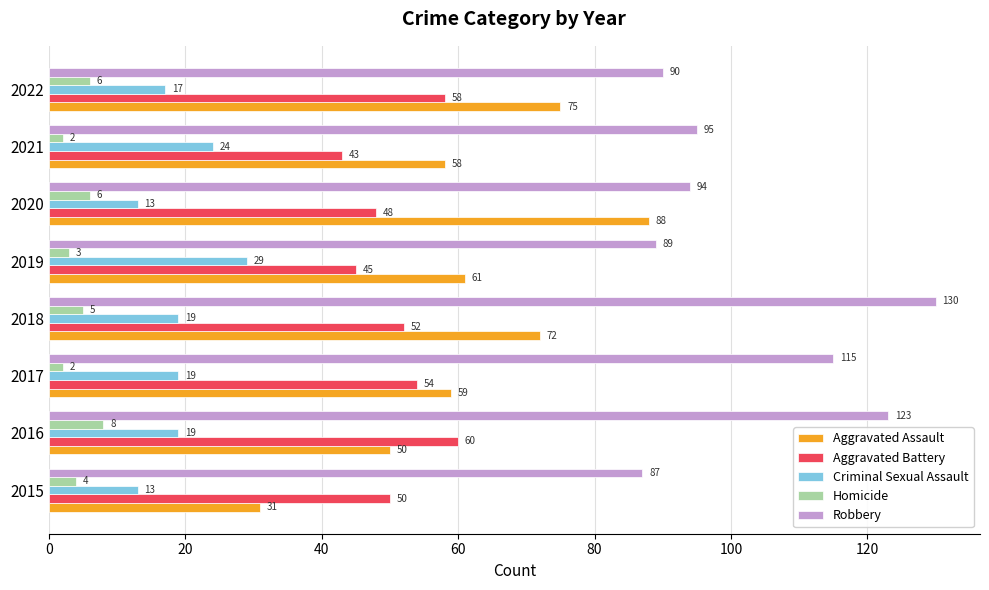

What is the difference between the second highest and minimum values in the Aggravated Battery series?

15